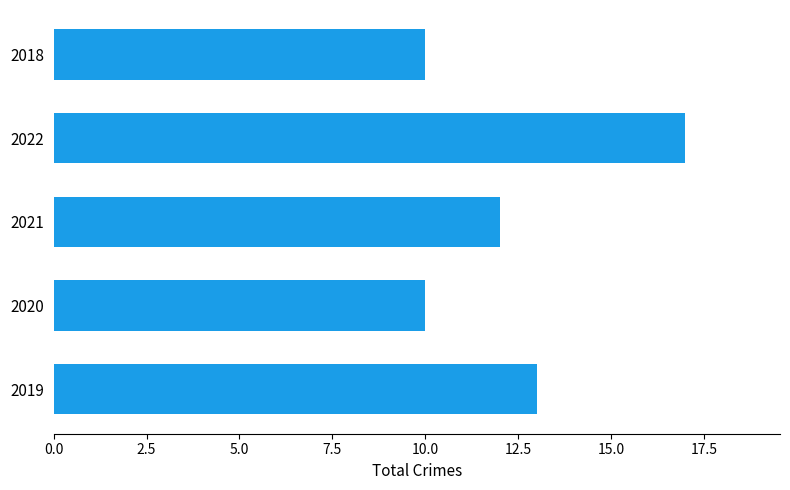

Are the bars horizontal?

Yes